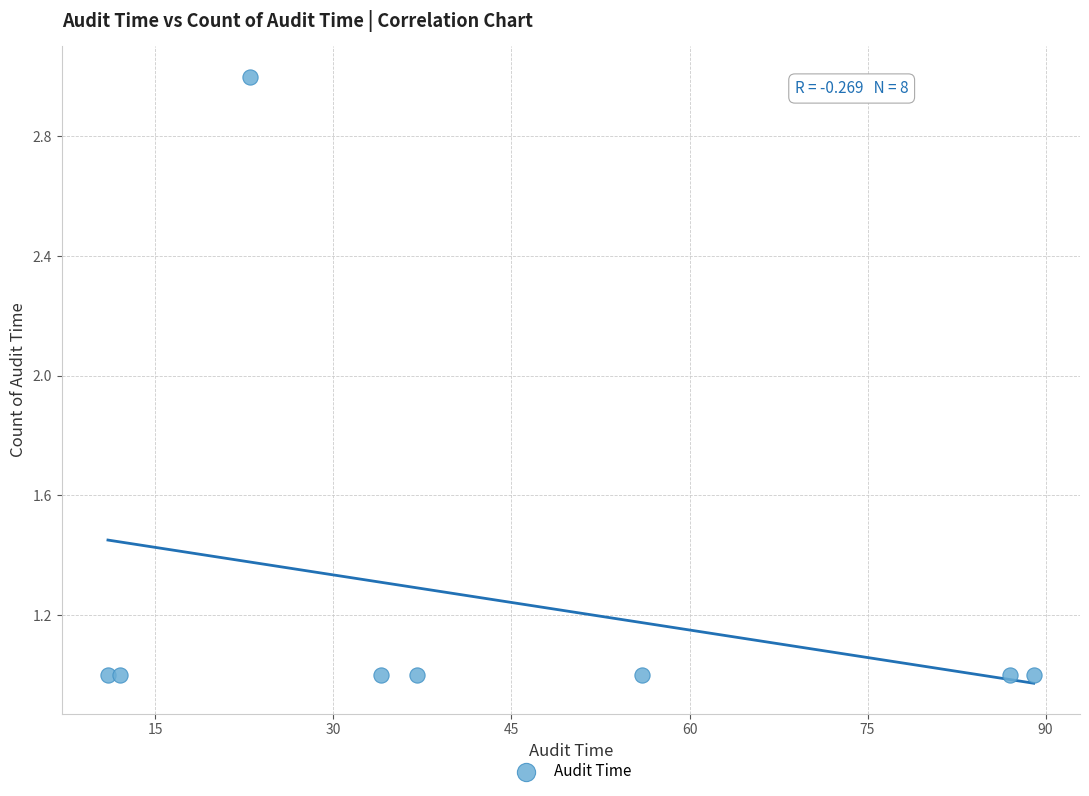

What is the range of X values (max minus min)?

78